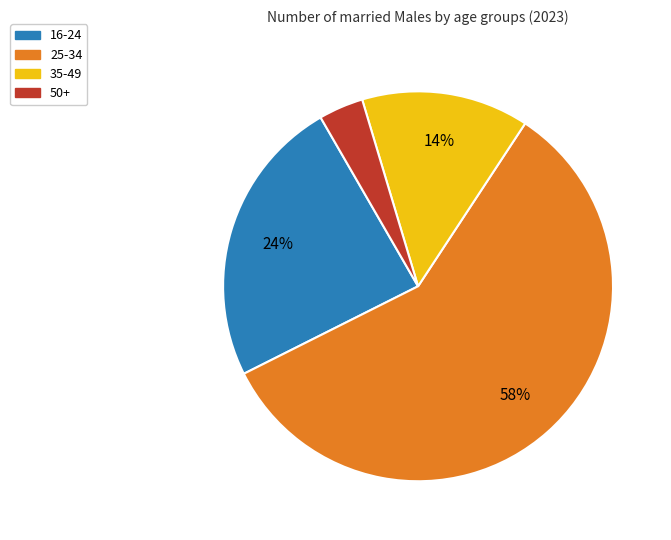

Do 25-34 and 50+ together represent more than half of the pie?

Yes